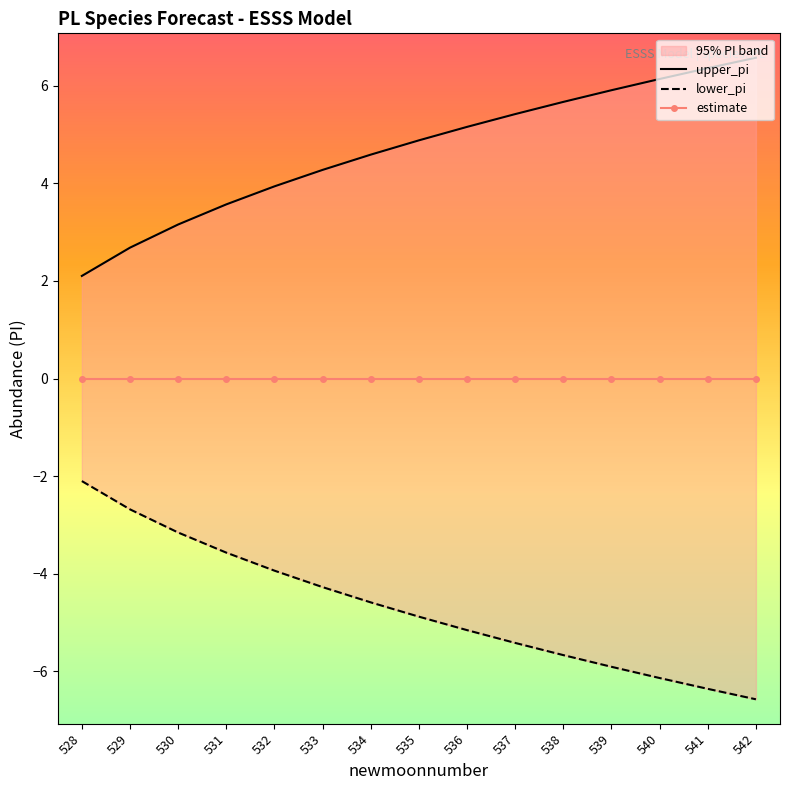

At which label does lower_pi first exceed -4?

528